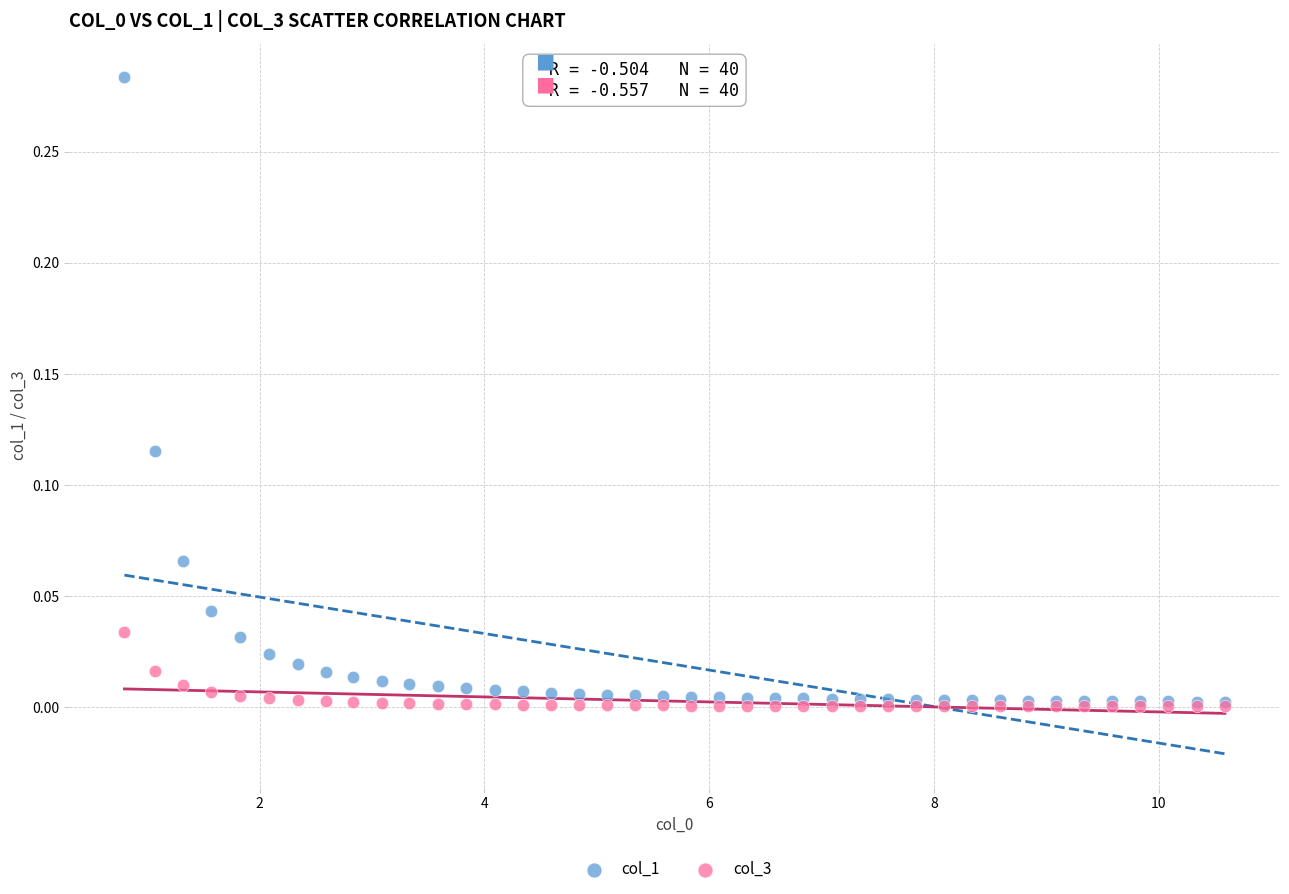

What are all the series names shown in the legend?

col_1, col_3